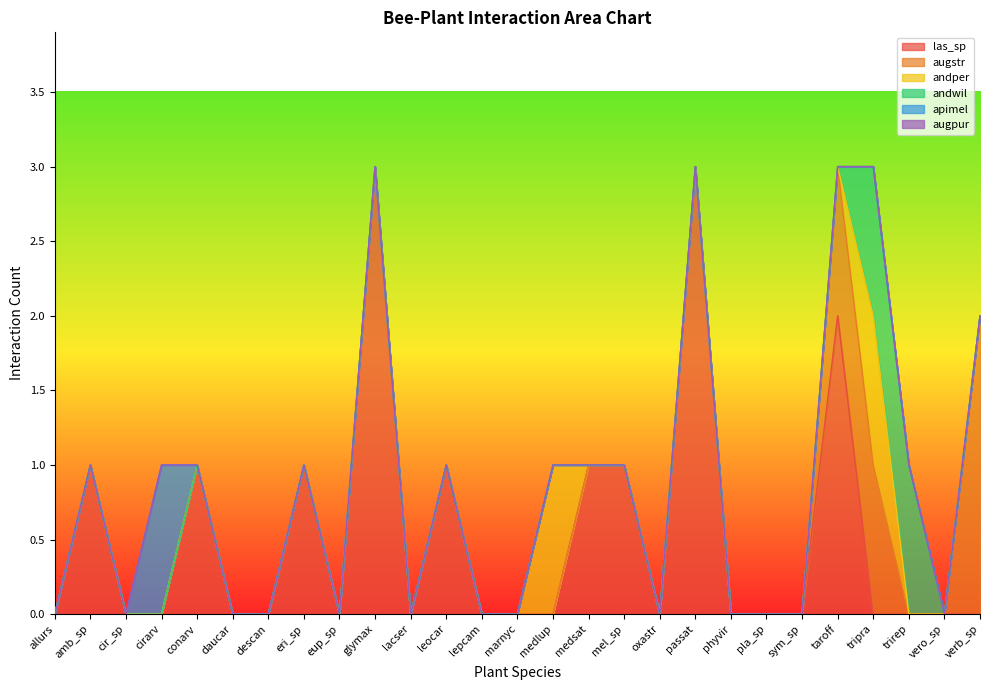

Between marnyc and lepcam, which is larger?

marnyc